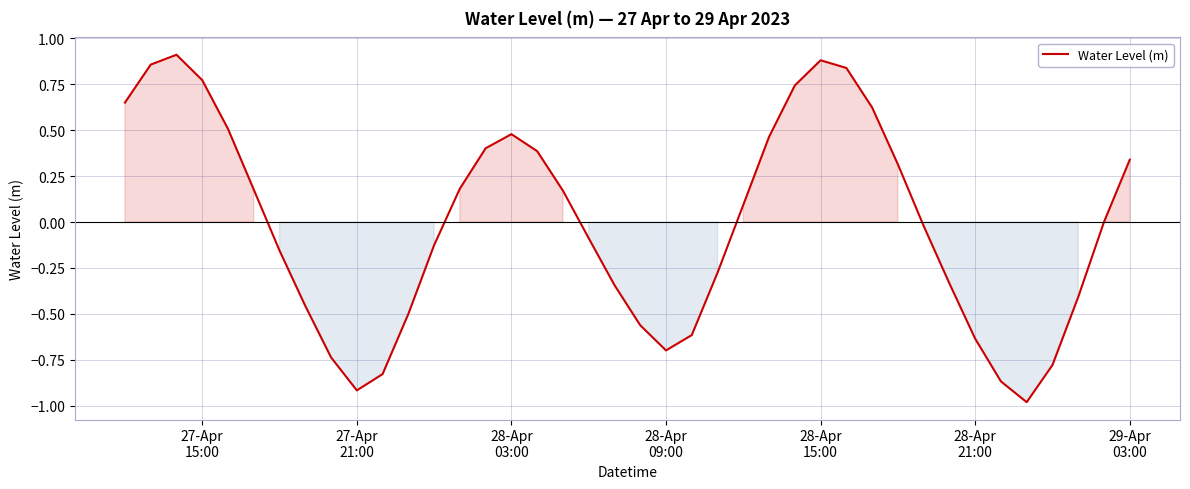

What is the smallest value displayed?

-1.0